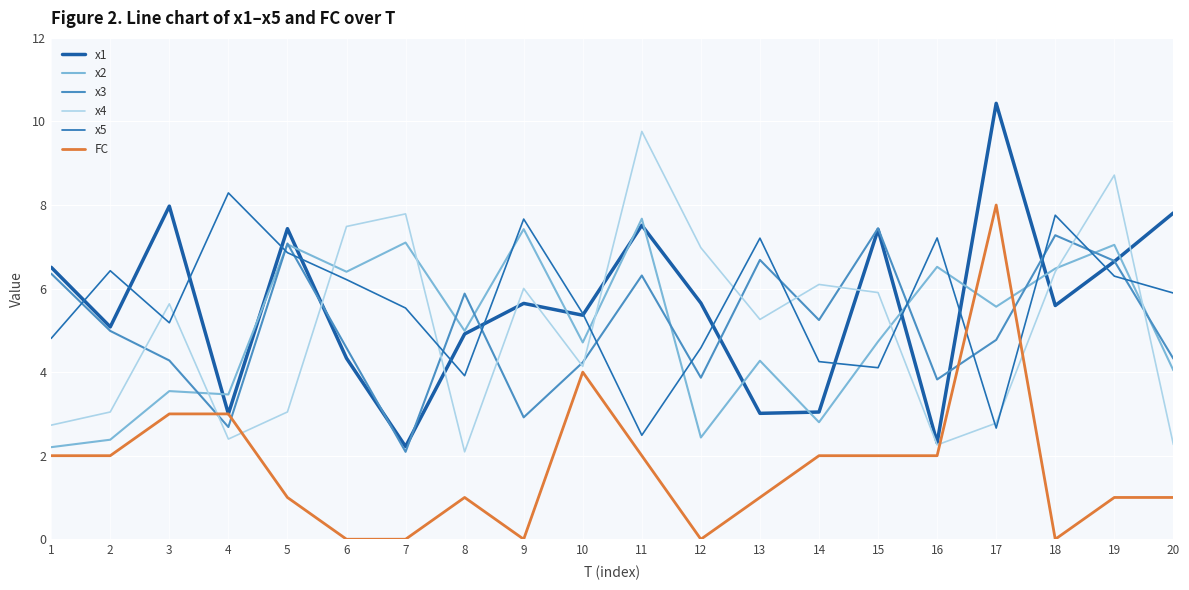

Where is the first local minimum for x3?

4